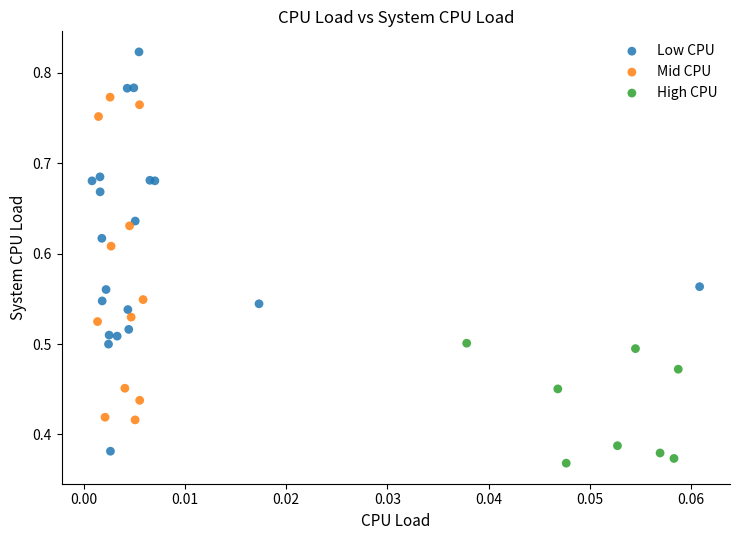

Which series contains the highest Y value?

Low CPU